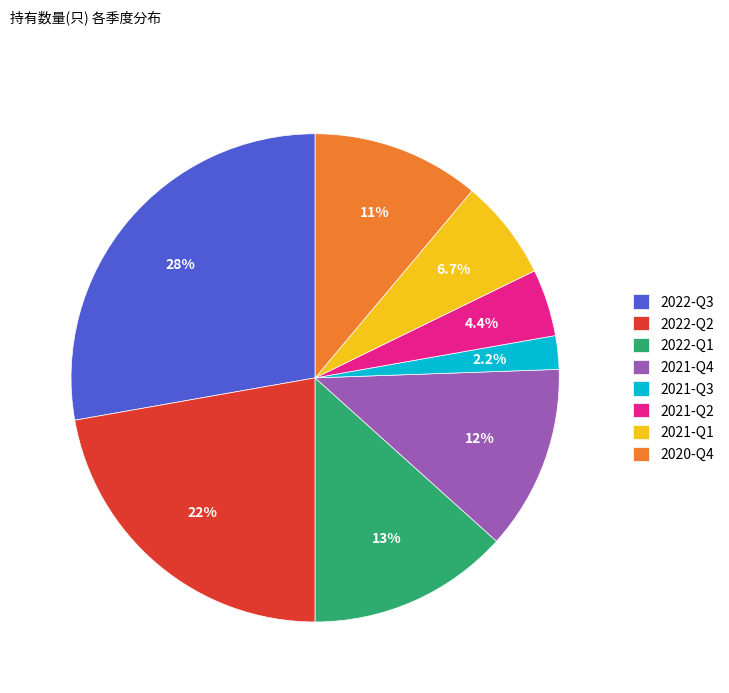

What percentage is NOT represented by 2020-Q4?

88.9%